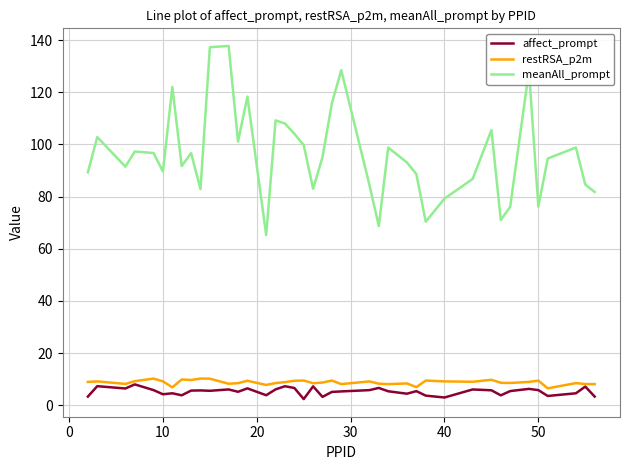

What is the maximum value for affect_prompt?

8.0